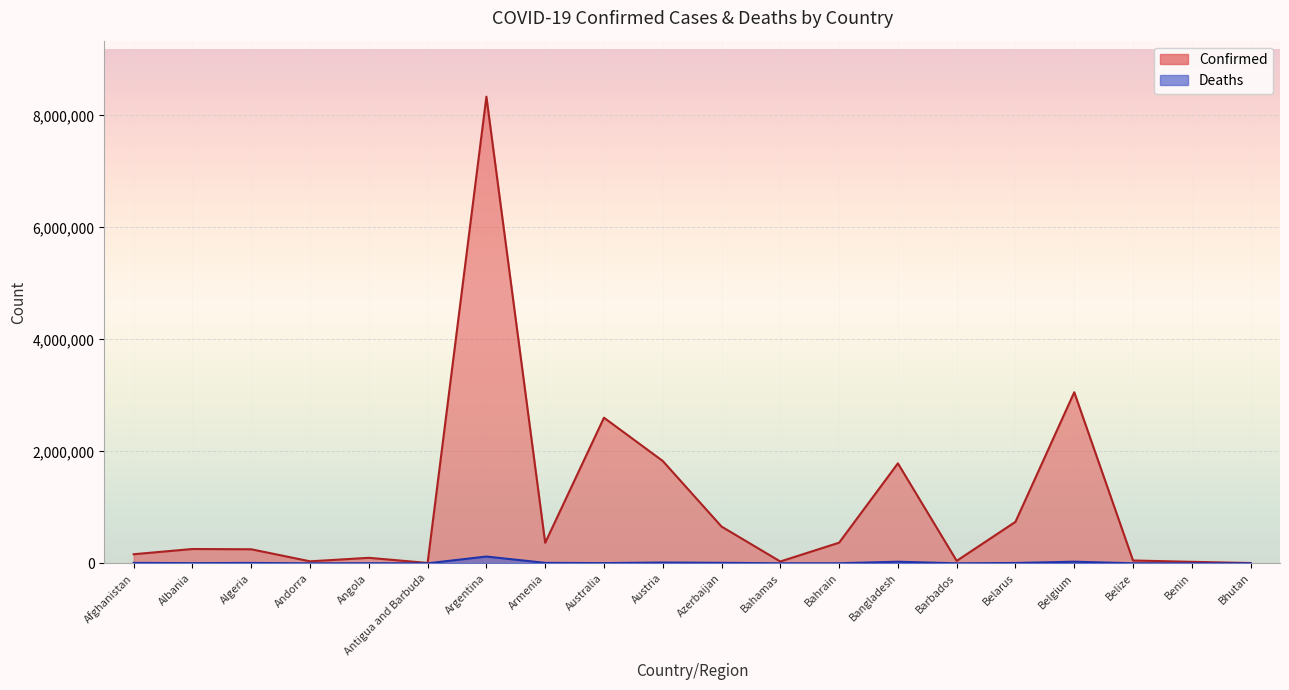

At Belgium, list the series in order from smallest to largest.

Deaths, Confirmed